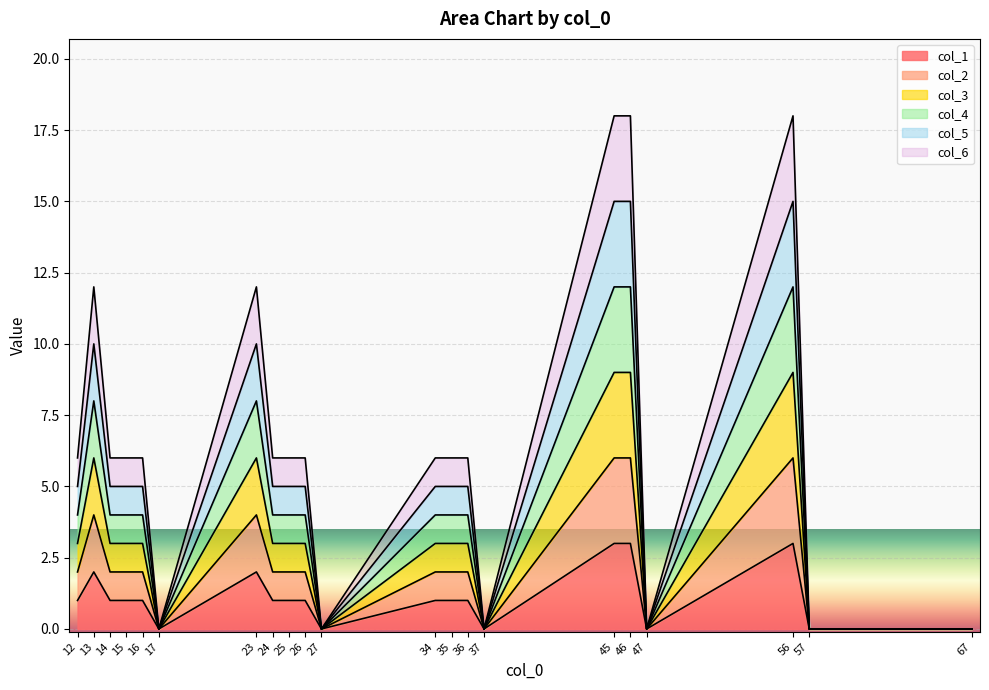

At 37, list the series in order from smallest to largest.

col_1, col_2, col_3, col_4, col_5, col_6